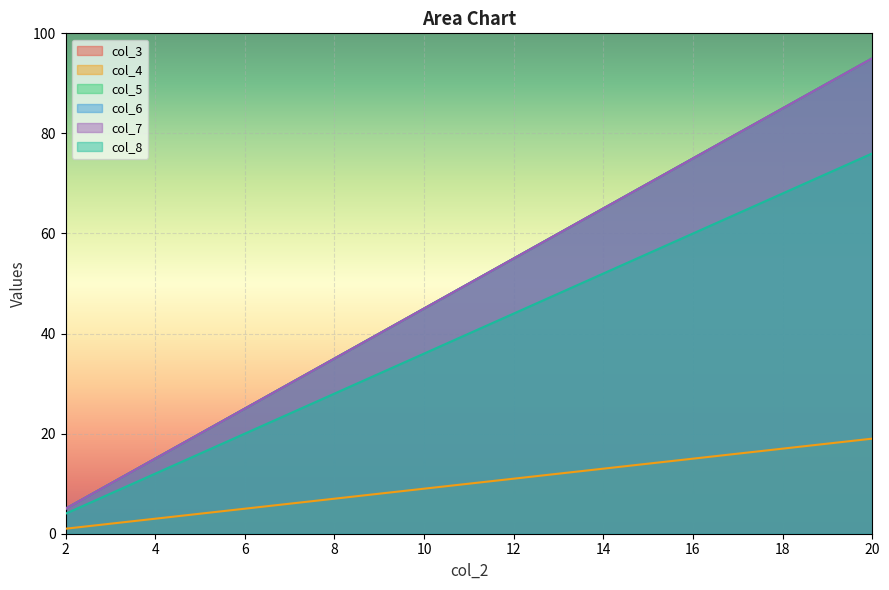

What is the sum of all col_8 values?

760